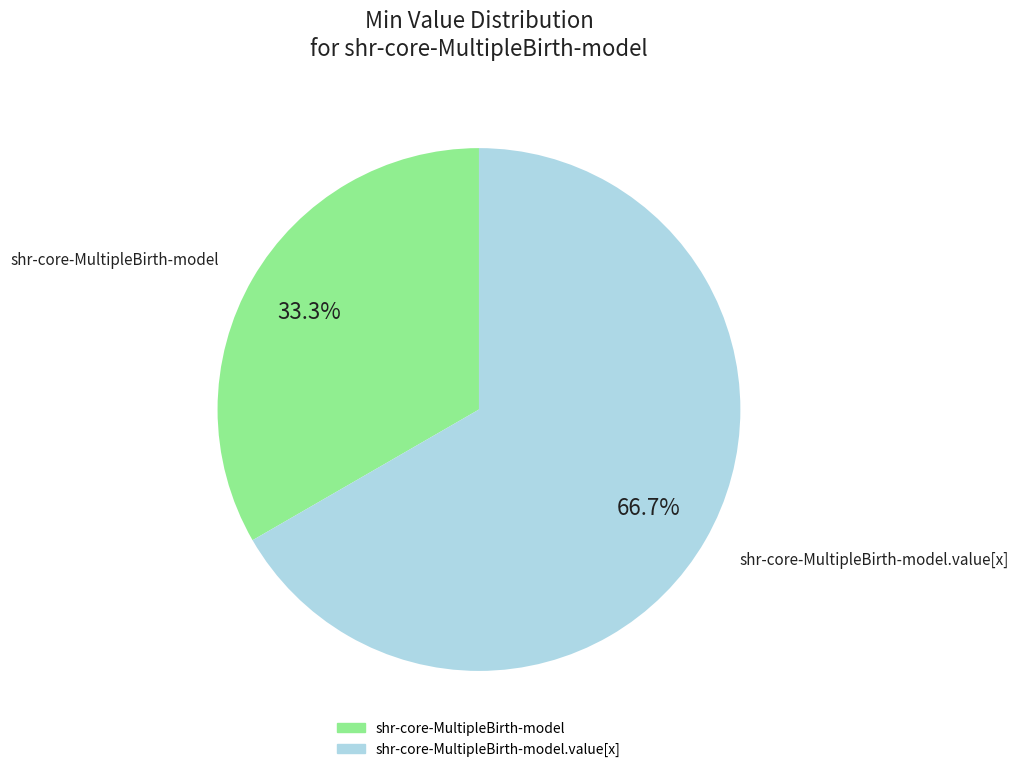

Is there any slice that represents more than half of the pie?

Yes